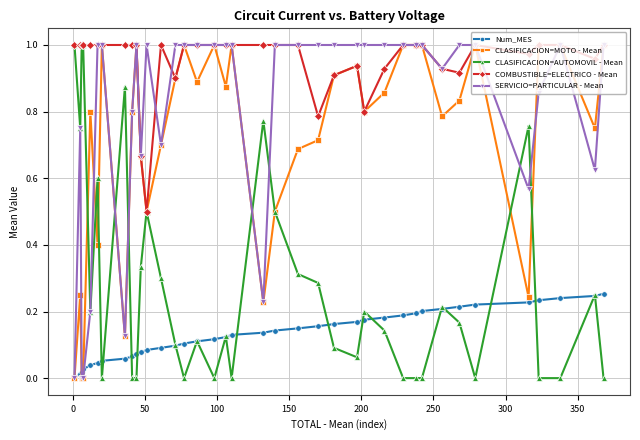

True or false: SERVICIO=PARTICULAR - Mean has more than 0 points higher than both neighbors.

True